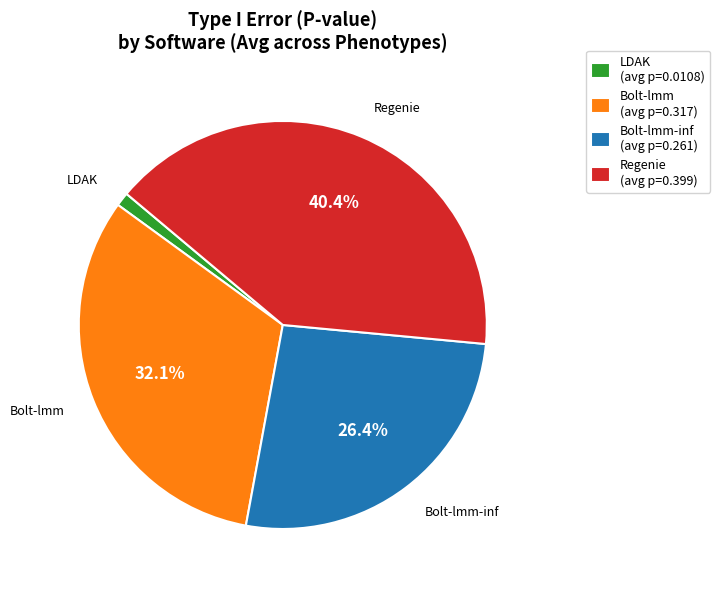

What percentage is NOT represented by Regenie (avg p=0.399)?

59.6%